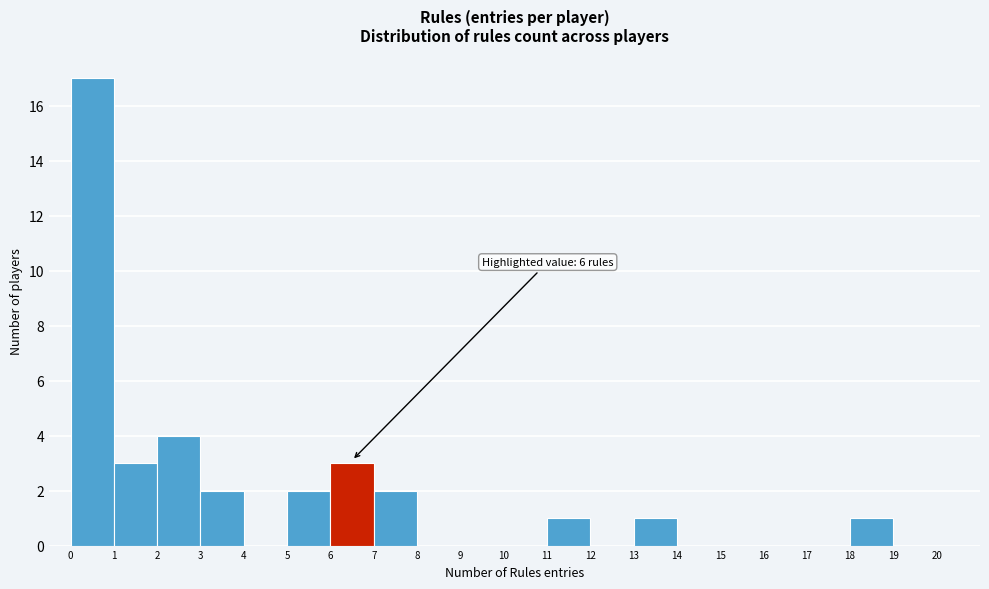

Over which range of the x-axis is the bar tallest?

0 to 1